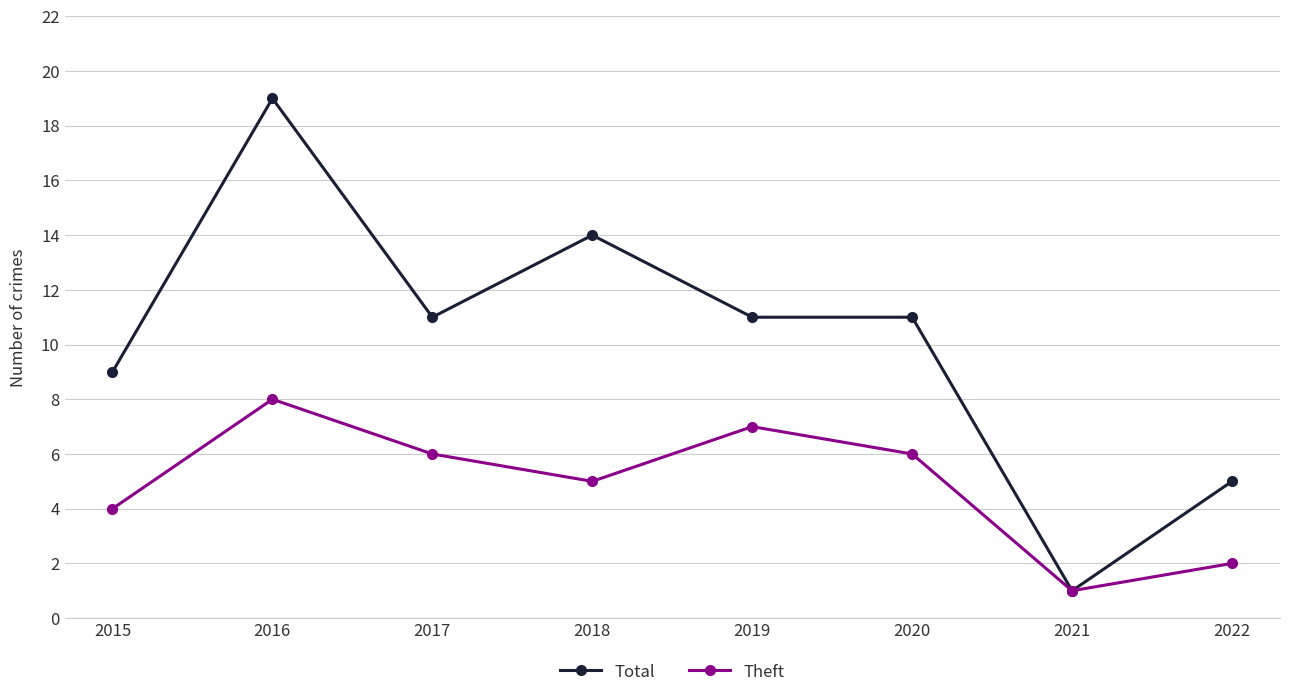

In Theft, how many points are lower than both neighbors (excluding endpoints)?

2